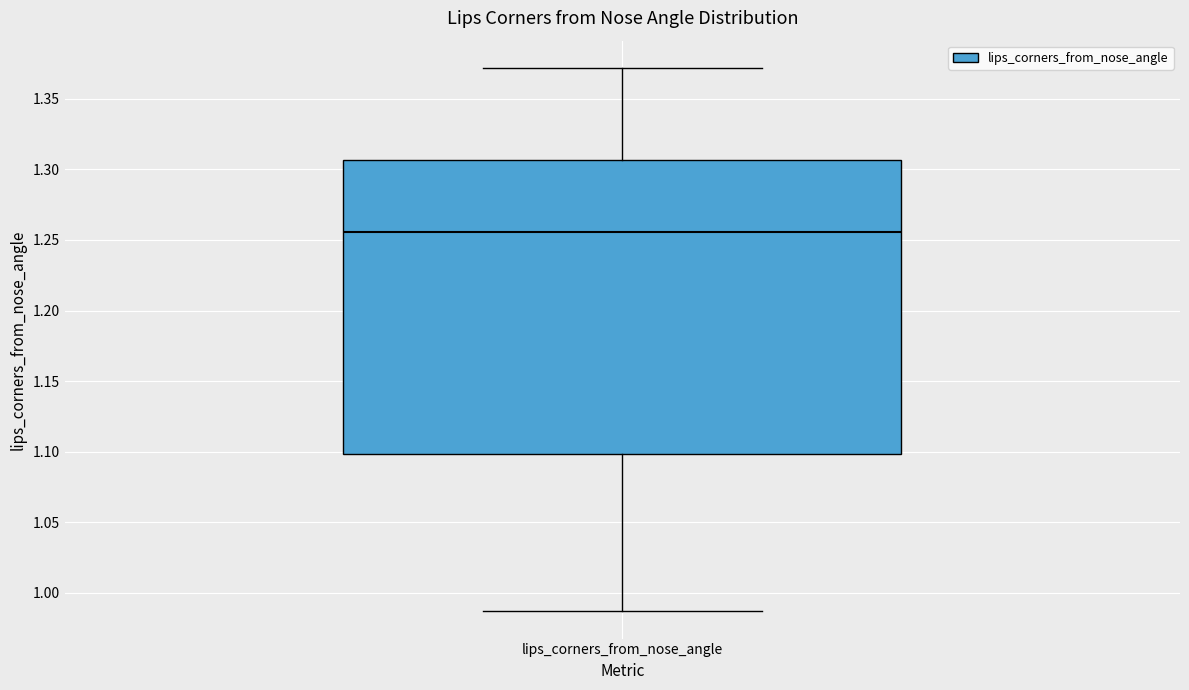

Transcribe this box plot: give where the median line is, the range the box spans, and where the two whiskers end, as read against the y-axis. The values are not printed on the chart, so give them approximately, as read against the axis.

median 1.255, box 1.100 to 1.305, whiskers 0.985 to 1.370